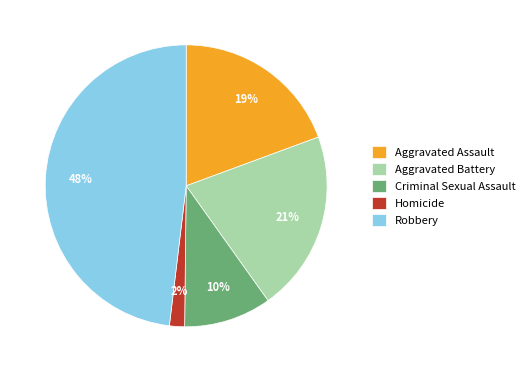

What is the ratio of the value at Aggravated Assault to the value at Criminal Sexual Assault?

1.9